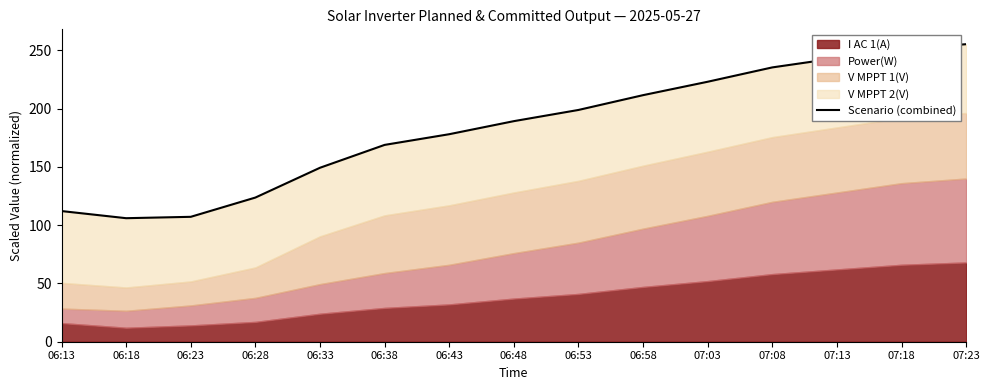

Approximately how many times larger is the value at 06:53 compared to 07:03?

0.9